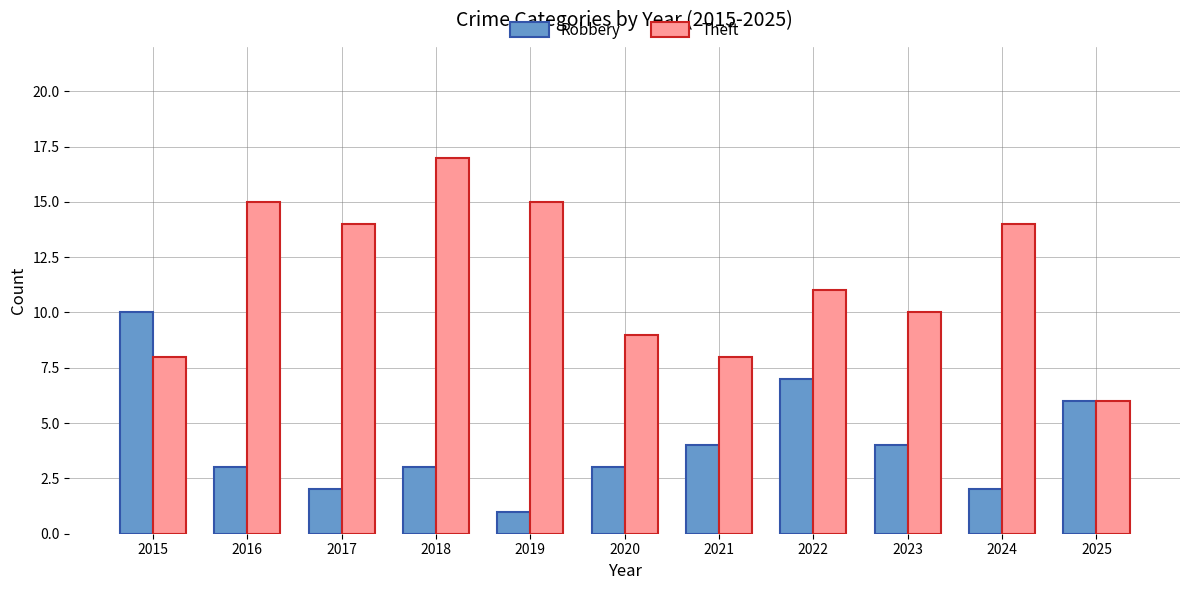

How many values in the Theft series are below 11?

5